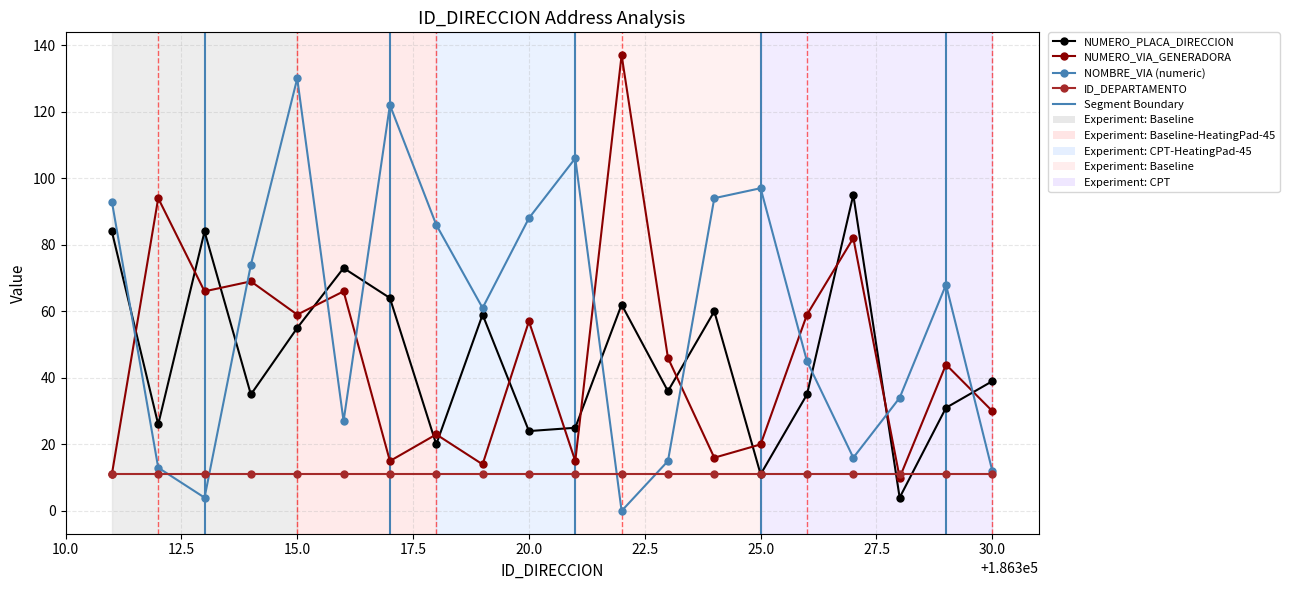

True or false: NOMBRE_VIA (numeric) and NUMERO_PLACA_DIRECCION intersect in this chart.

True